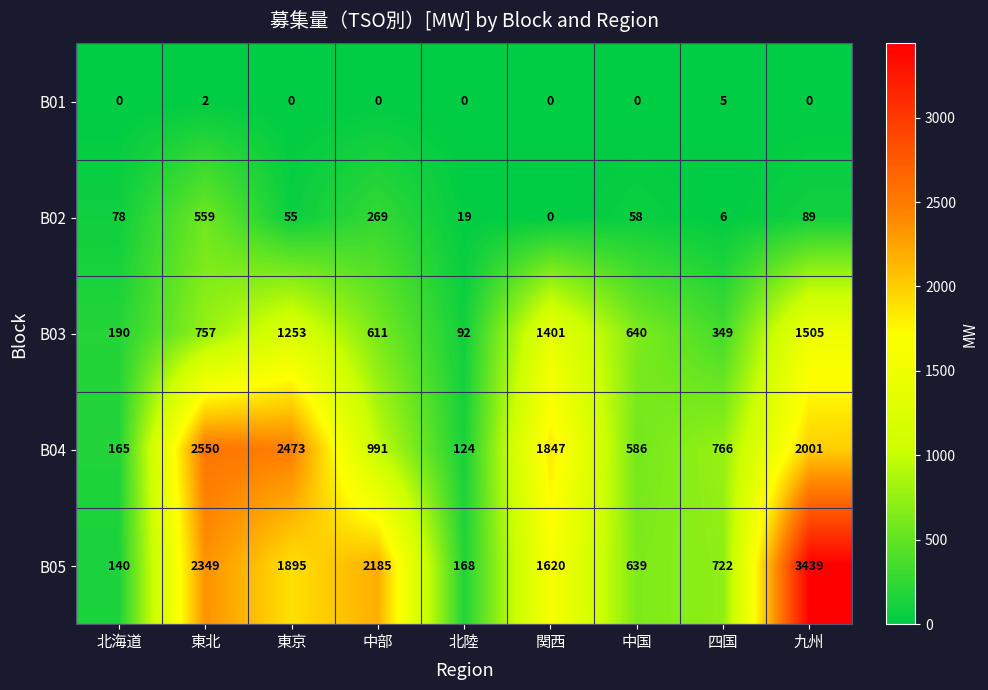

What is the sum of all B04 values?

11503